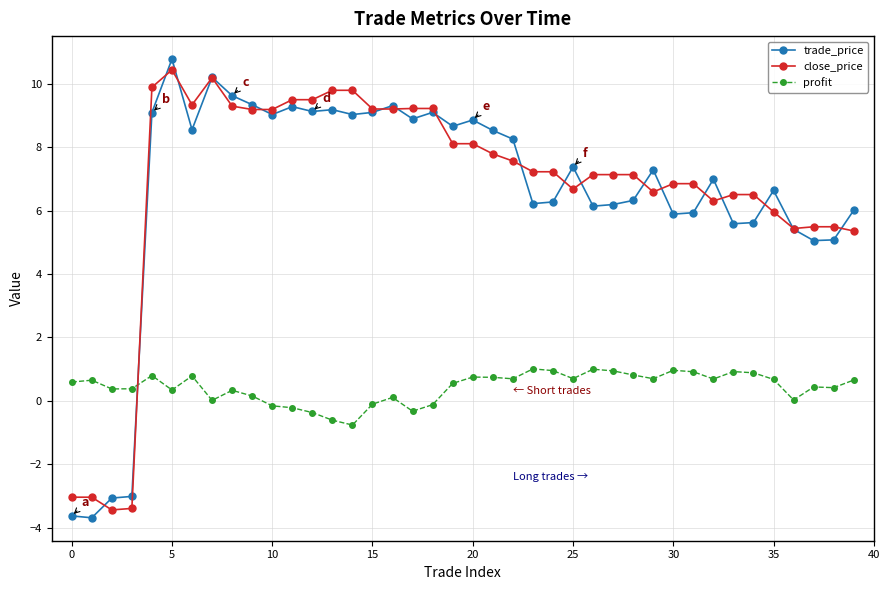

True or false: profit has more than 0 interior local peaks.

True